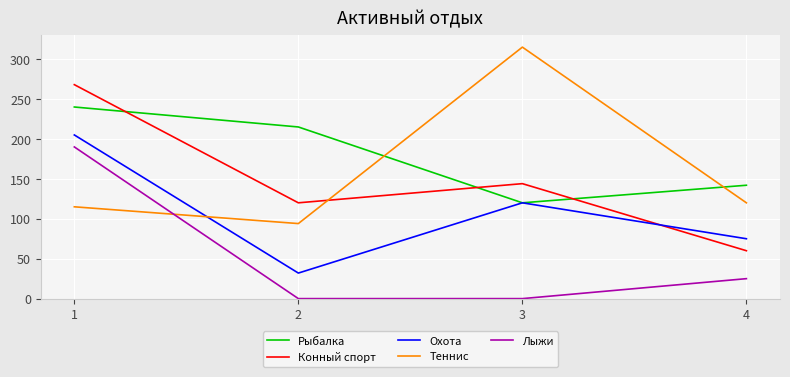

What is the maximum value for Рыбалка?

240